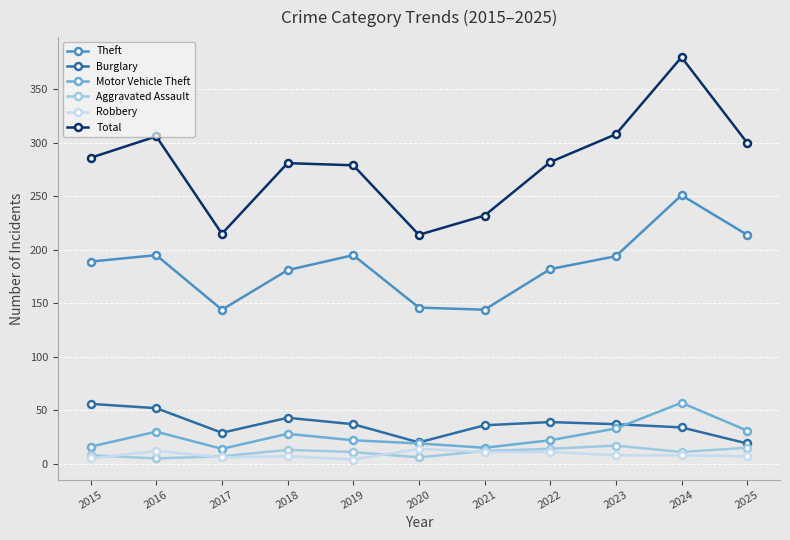

At which category does Motor Vehicle Theft reach its first local valley?

2017